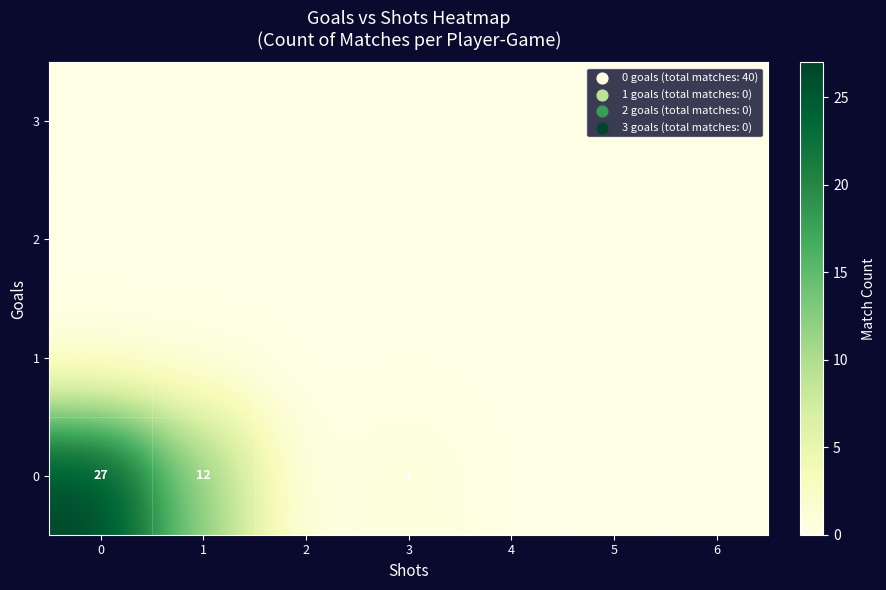

What is the difference between the 0 values at 3 and 1?

11